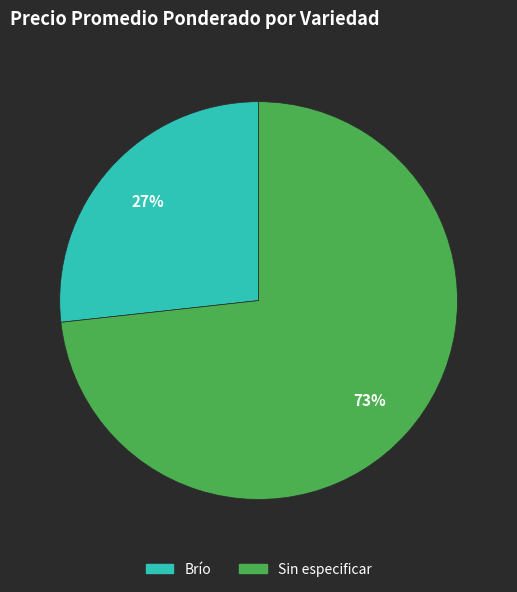

Is there a majority slice in this chart?

Yes